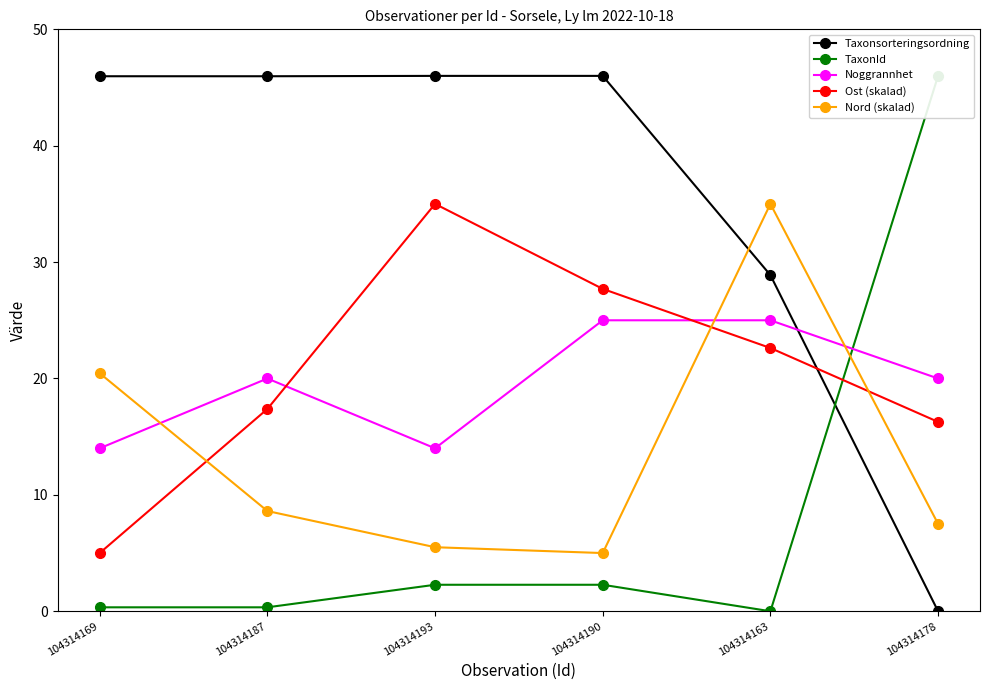

What position from the right is 104314187?

5